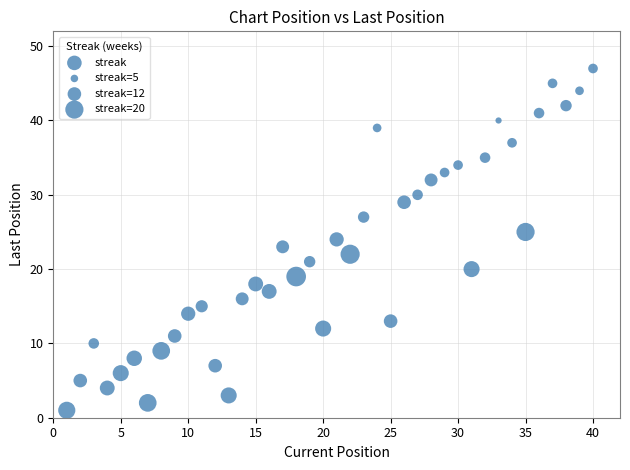

What is the range of X values (max minus min)?

39